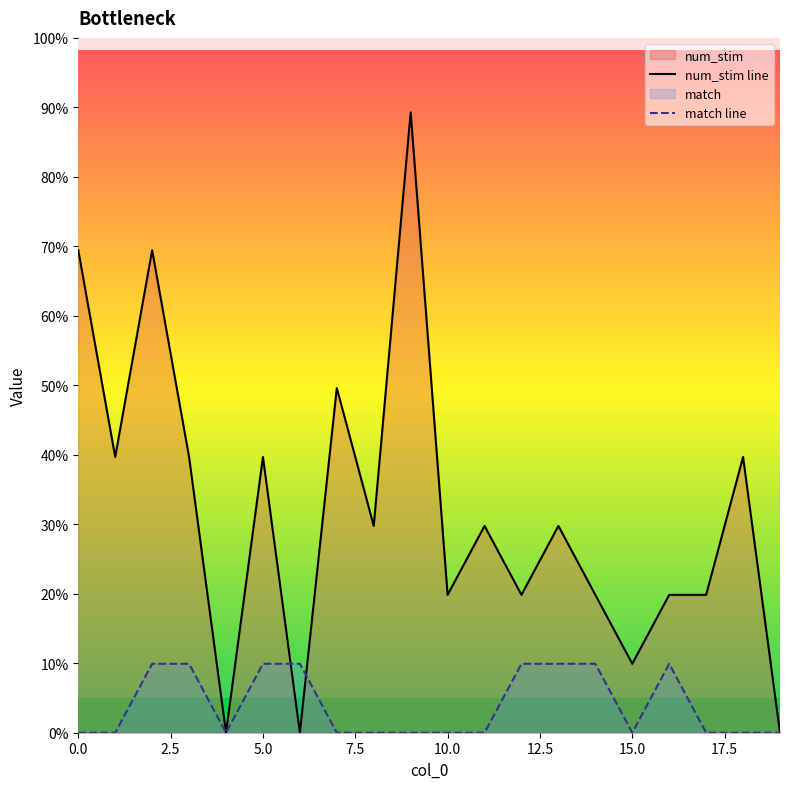

List the series in order of their peak value, highest first.

num_stim line, match line